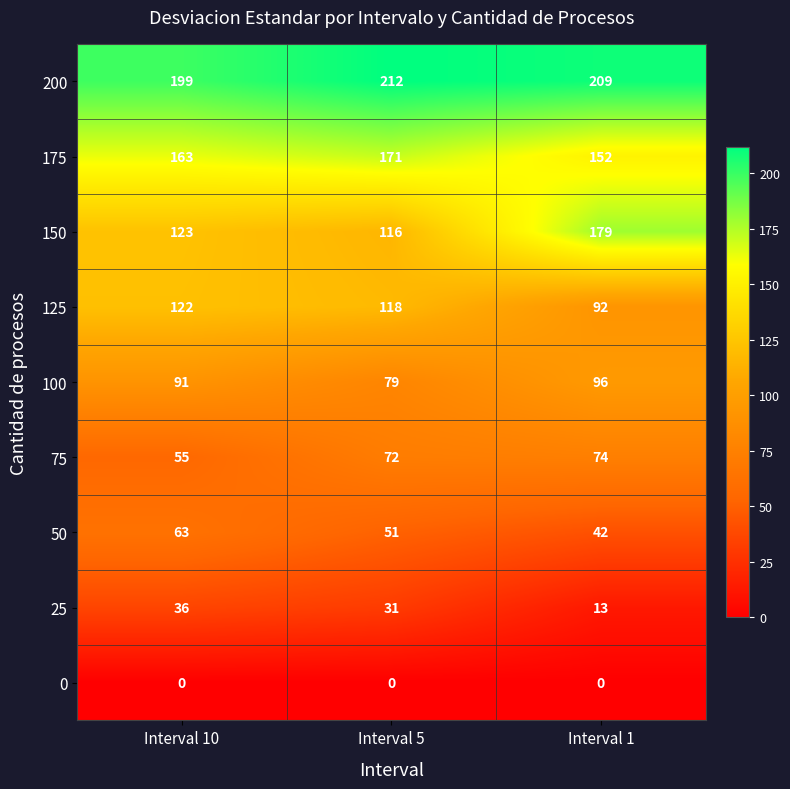

At Interval 10, list the series in order from smallest to largest.

0, 25, 75, 50, 100, 125, 150, 175, 200